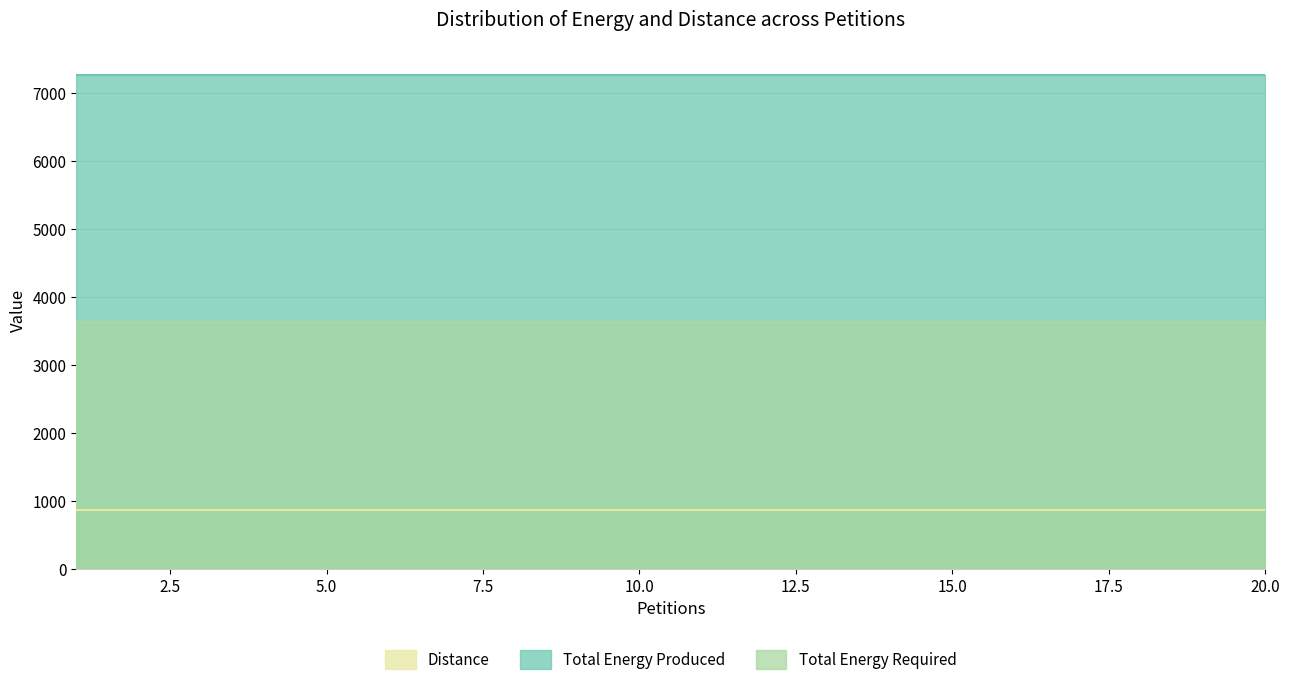

What is the difference between the highest and lowest values at 16?

6404